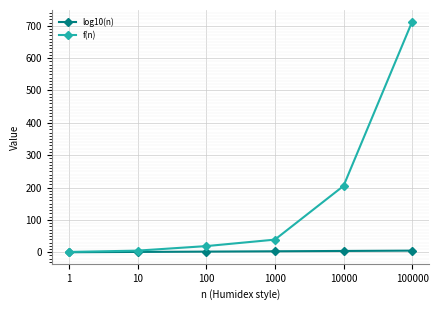

The value of log10(n) at 1 is 0. True or false?

True